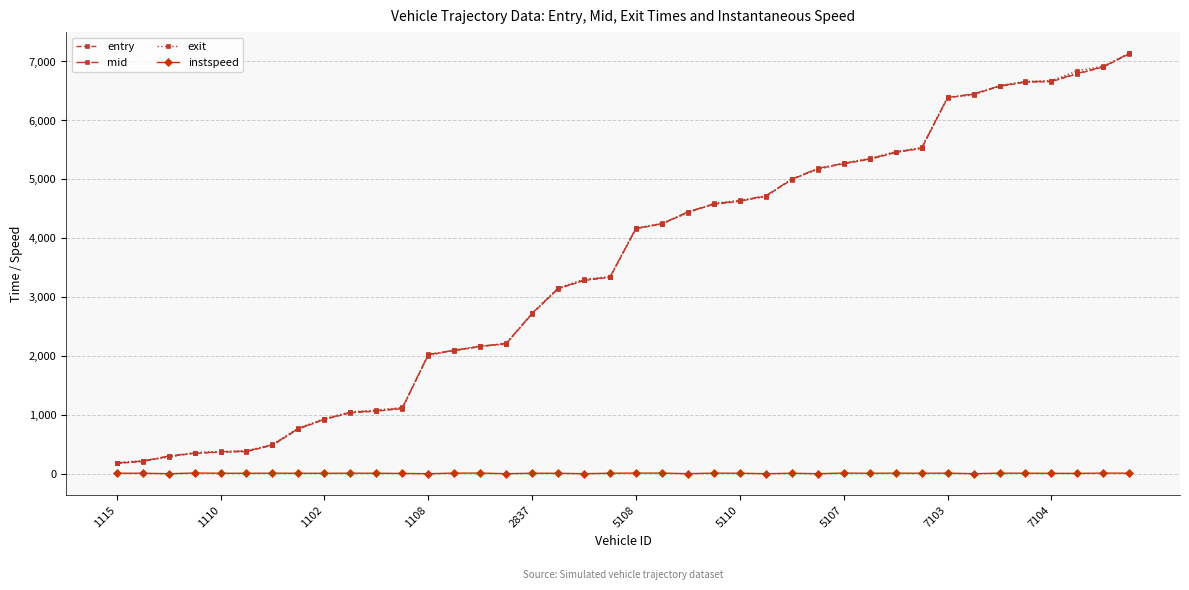

What is the value of the exit point at the 4th from the left?

363.4